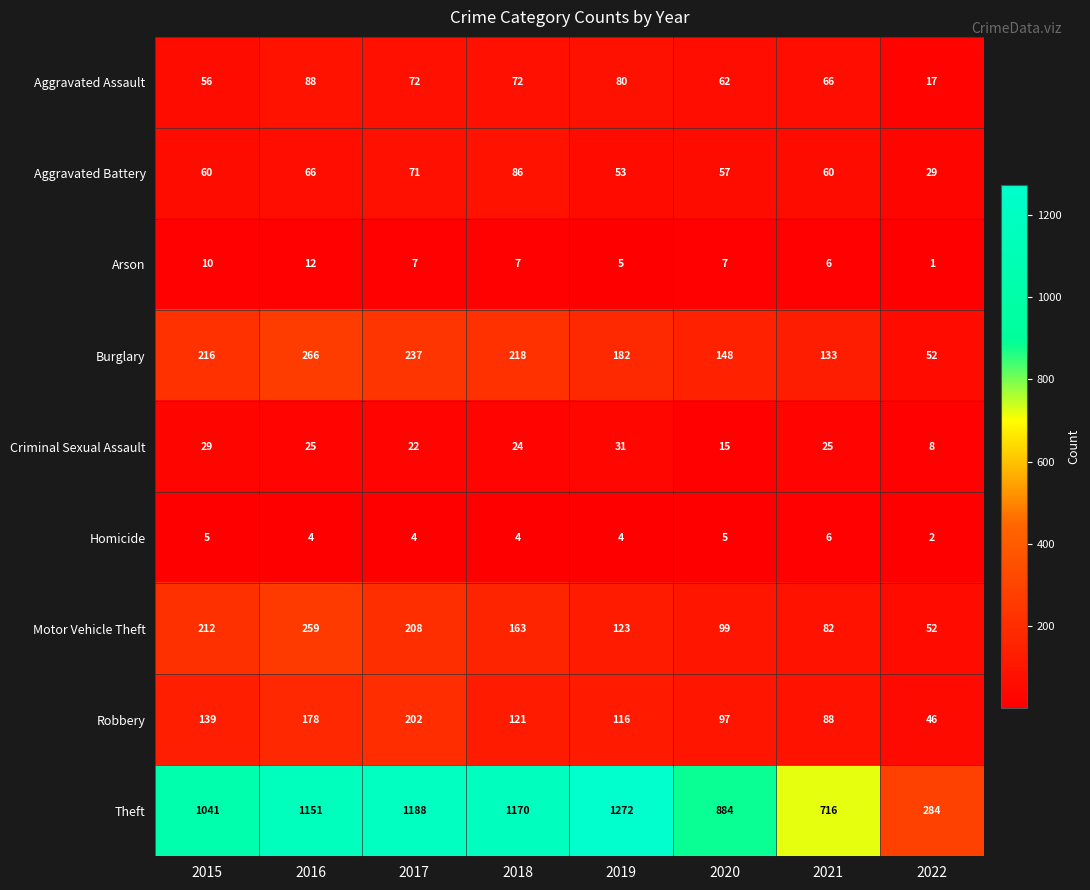

What is the average value of the Robbery series?

123